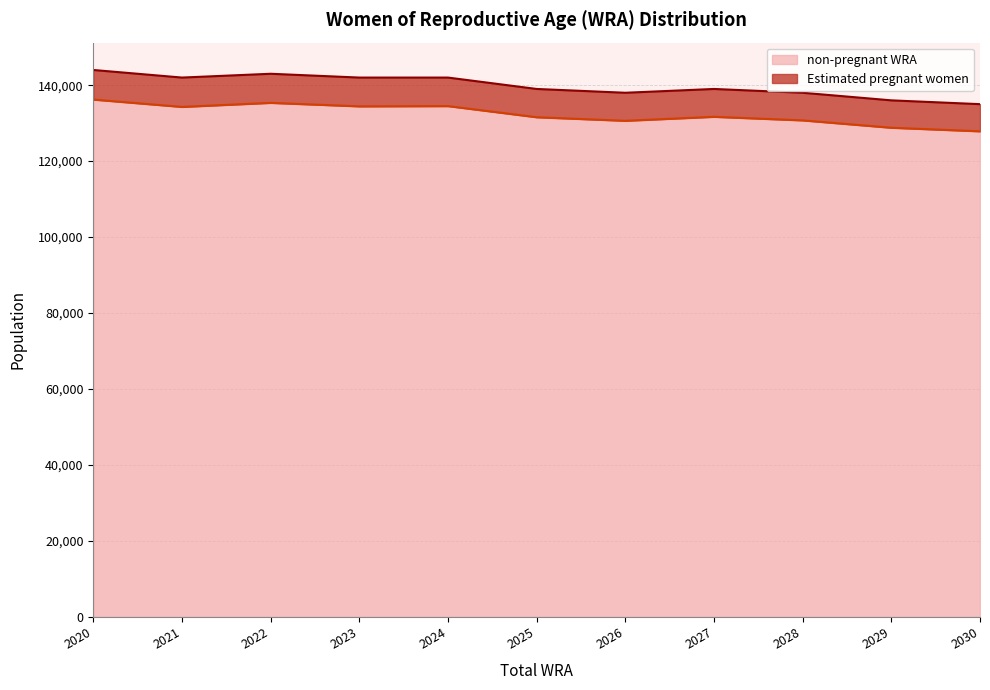

Reading left to right, transcribe all the data shown in this chart.

136206.0	134273.4	135340.7	134420.2	134487.4	131554.7	130616.3	131665.9	130727.3	128788.6	127849.7